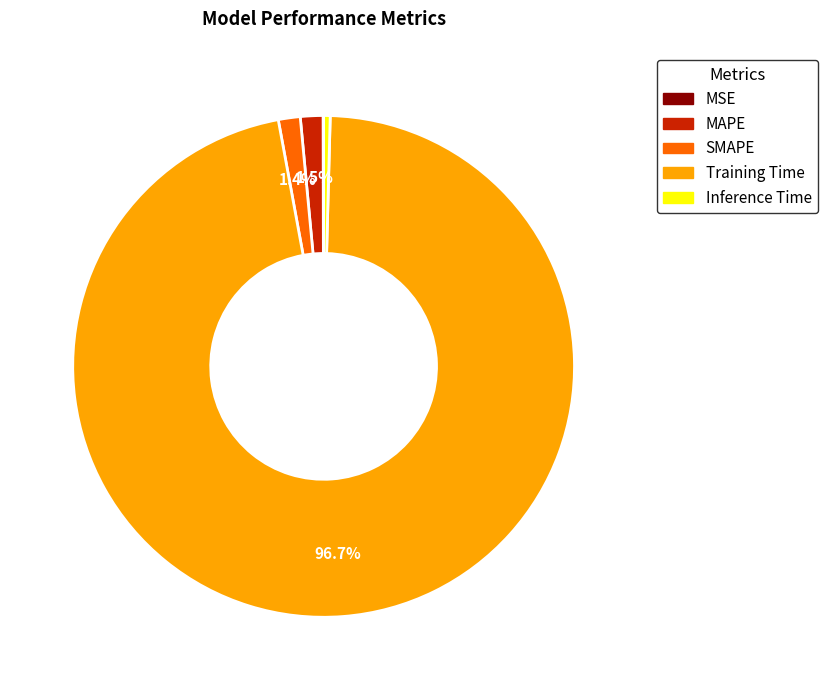

Between Inference Time and MAPE, which is larger?

MAPE